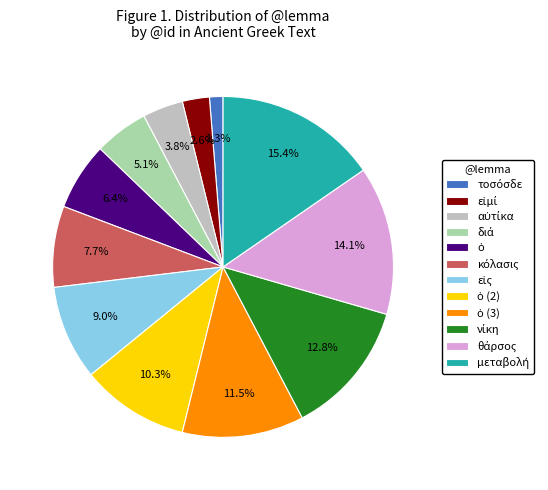

Is there any slice that represents more than half of the pie?

No